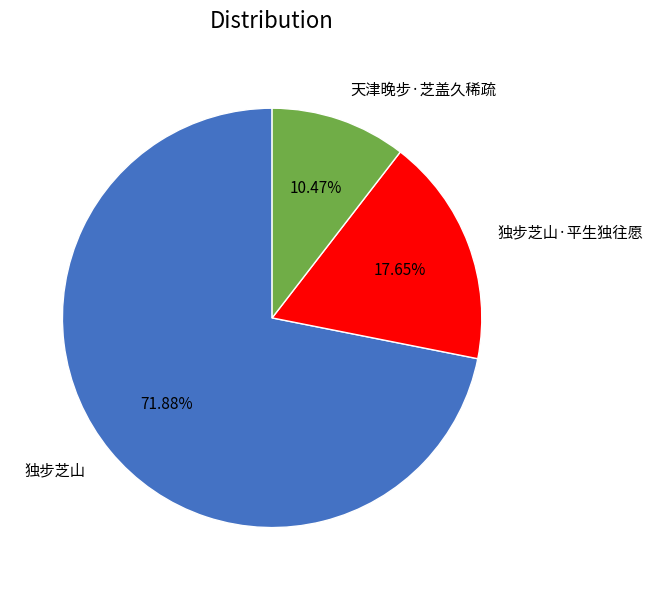

What is the majority slice?

独步芝山